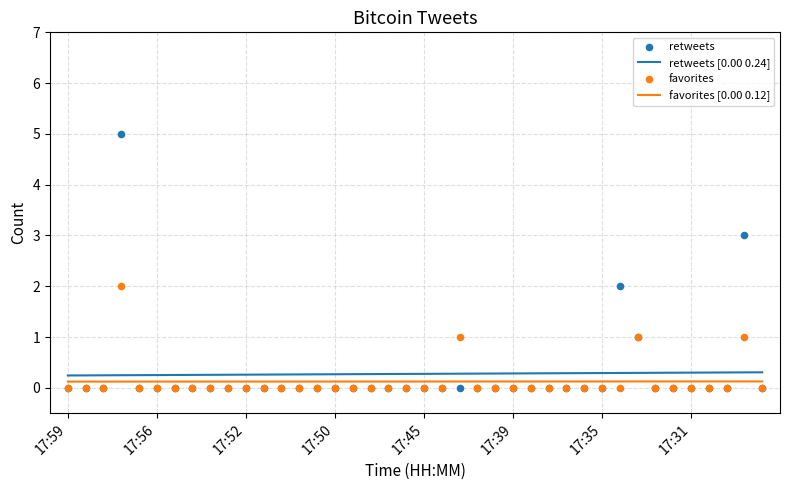

Which series has the widest spread of Y values?

retweets